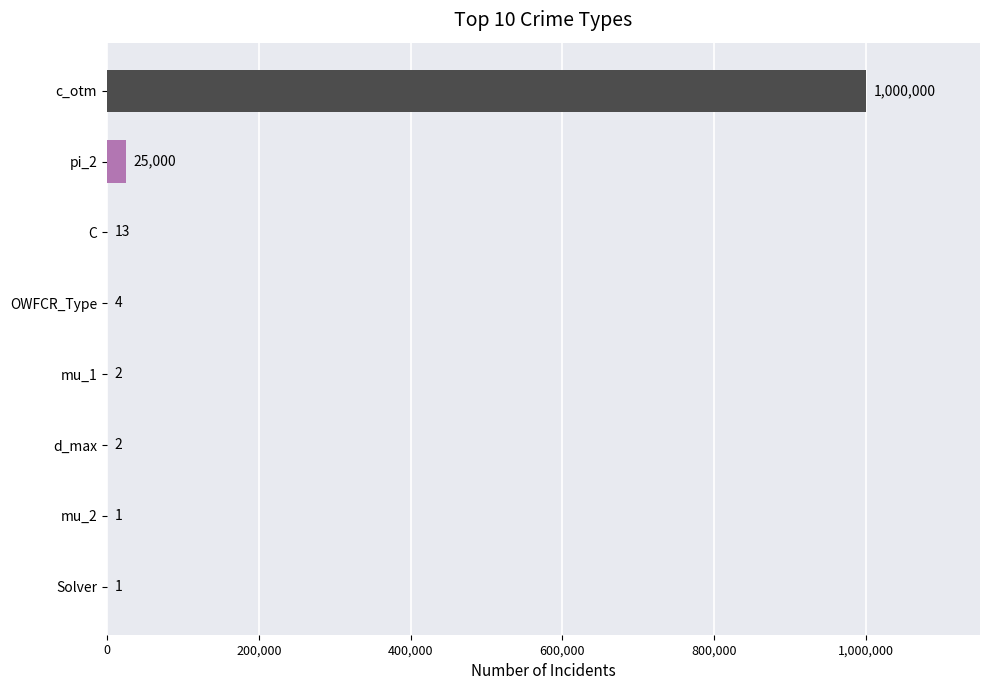

Which category has the highest value across all series?

c_otm